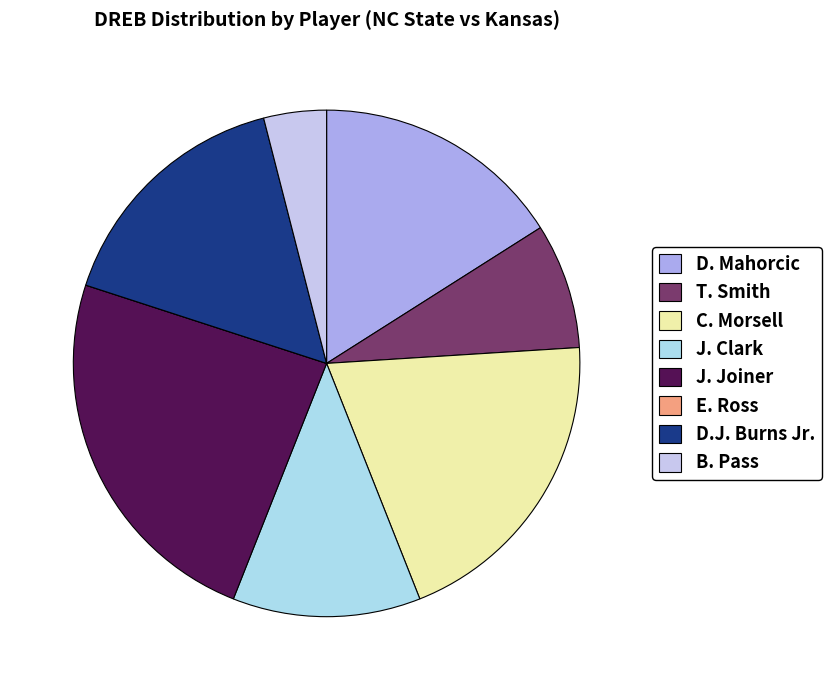

Combined, what portion of the pie is B. Pass and J. Clark?

16.0%